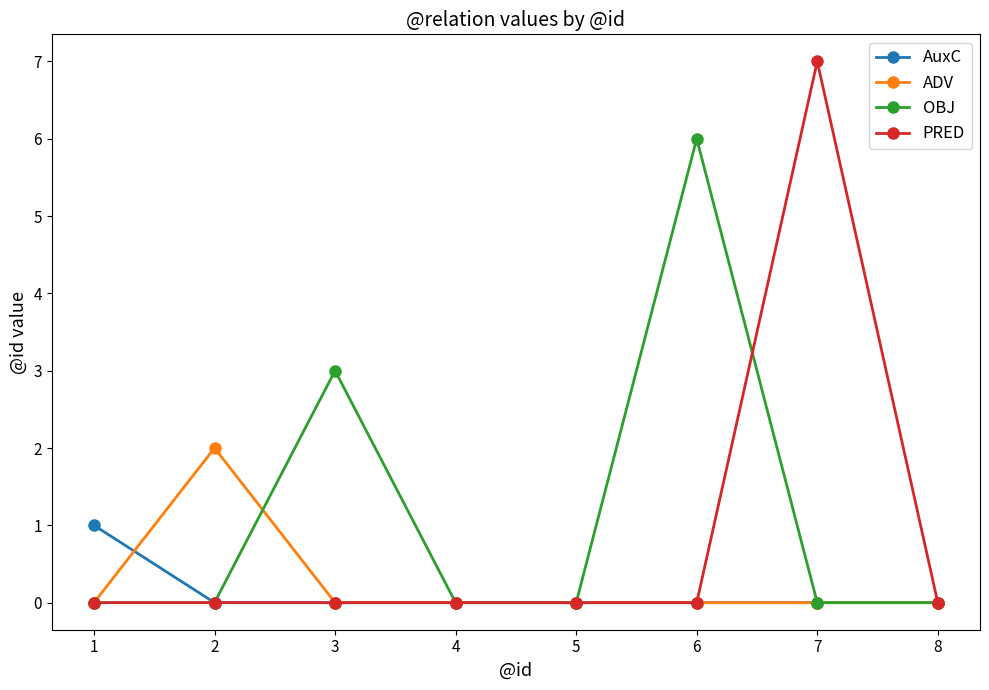

What is the difference between the maximum and minimum values in the PRED series?

7